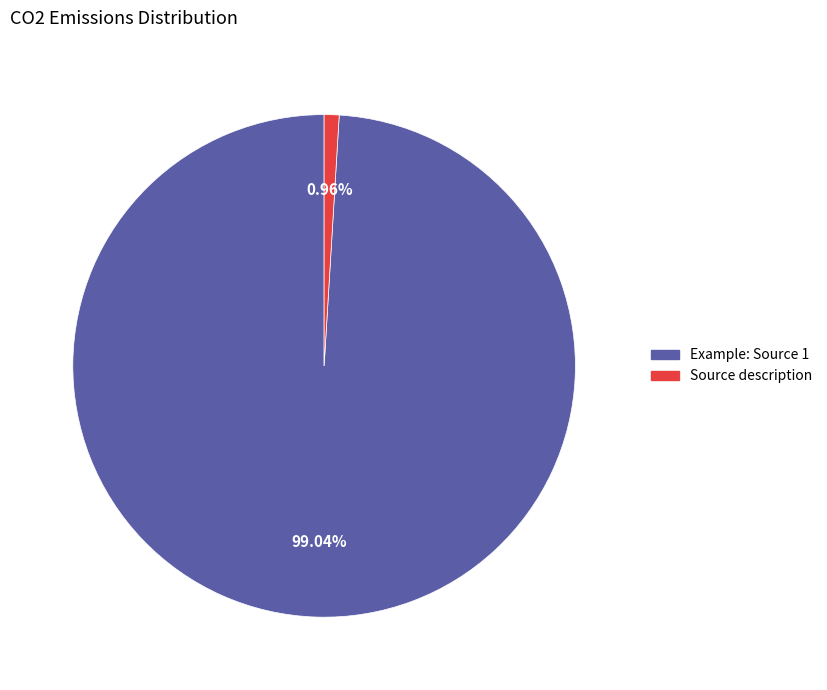

Is it true that Example: Source 1 is 99% of the pie?

True